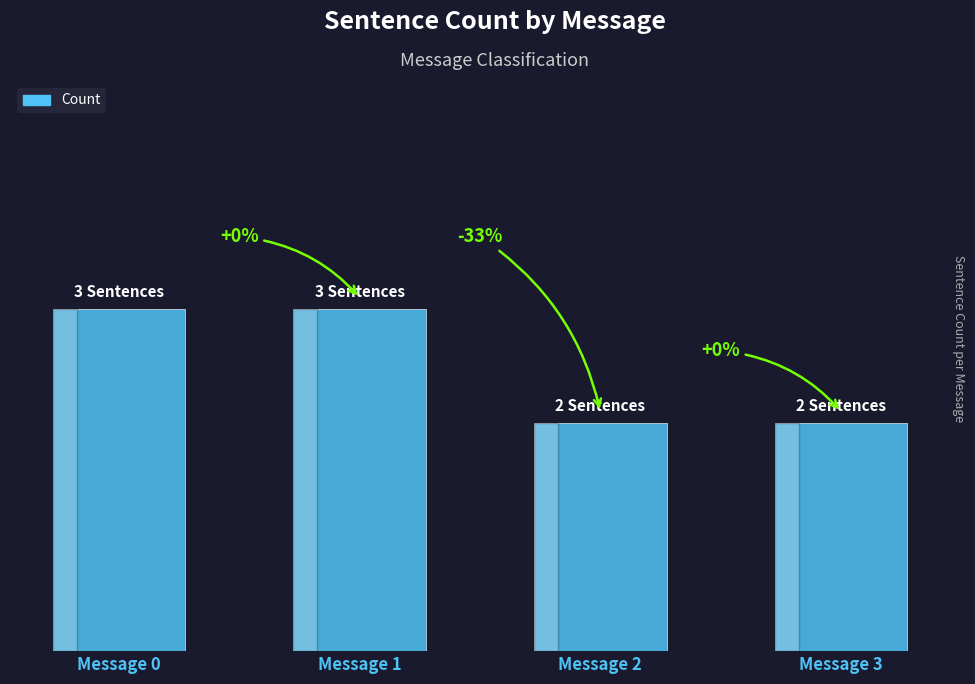

Reading right to left, transcribe all the data shown in this chart.

Message 3=2	Message 2=2	Message 1=3	Message 0=3